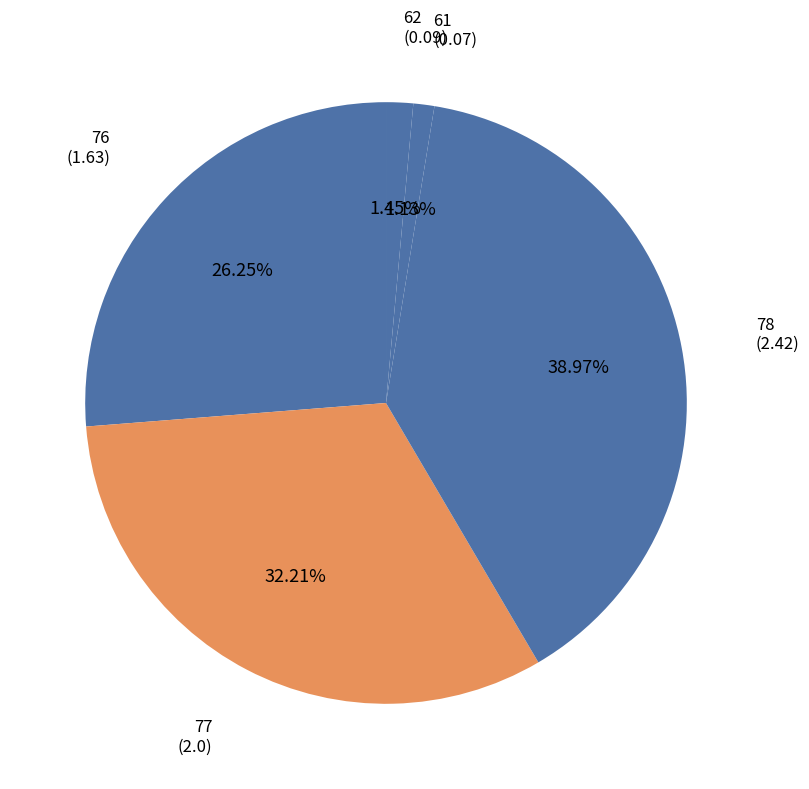

How many segments does this pie chart have?

5